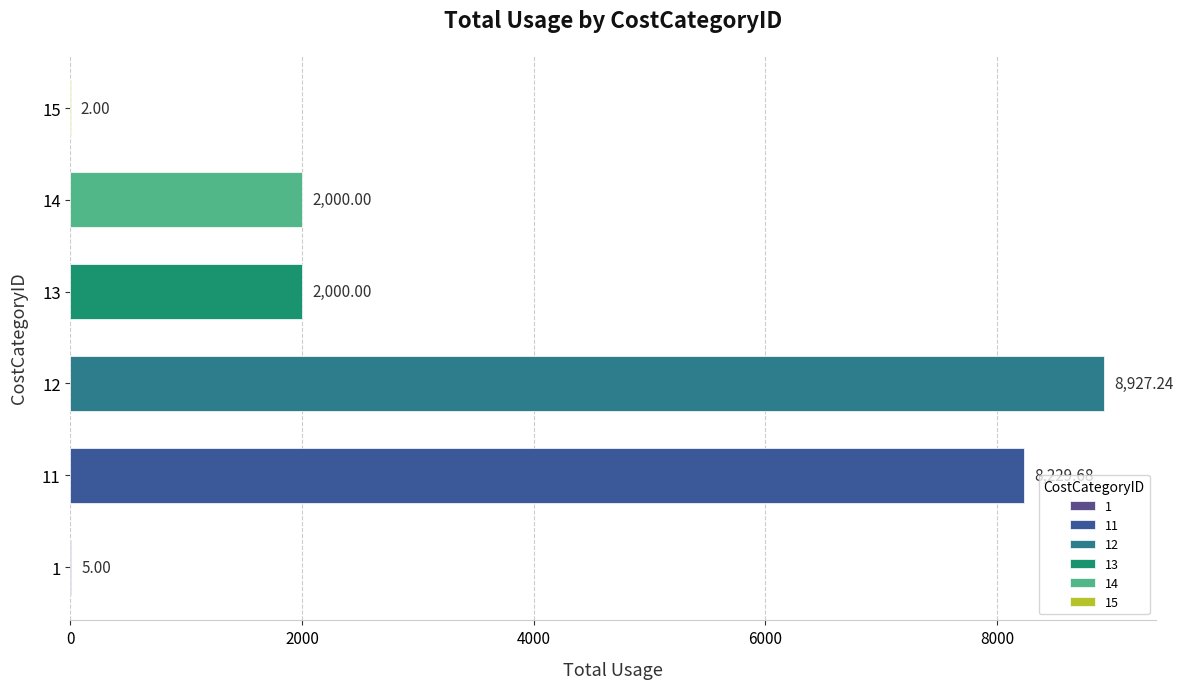

What is the ratio of the value at 14 to the value at 13?

1.0